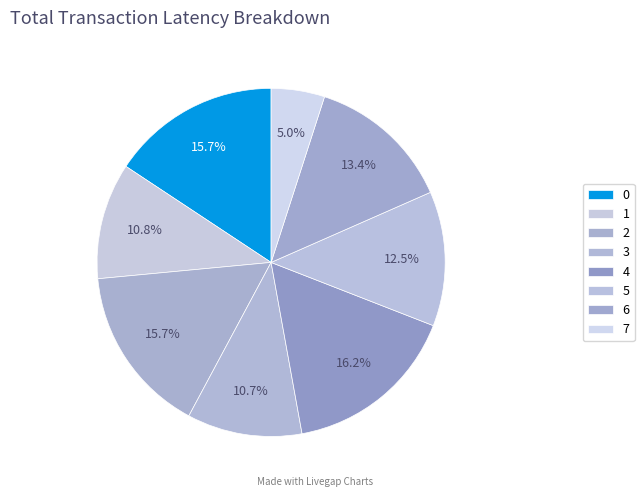

Does 6 account for over 50% of the chart?

No